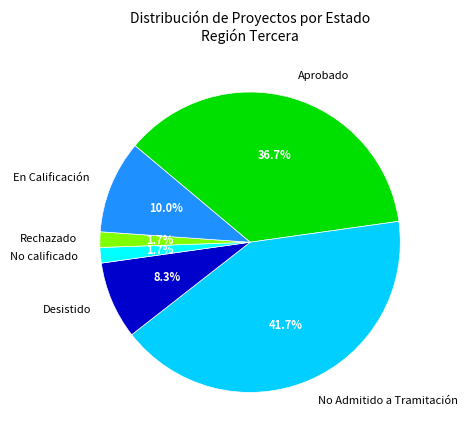

What is the largest slice in the pie chart?

No Admitido a Tramitación